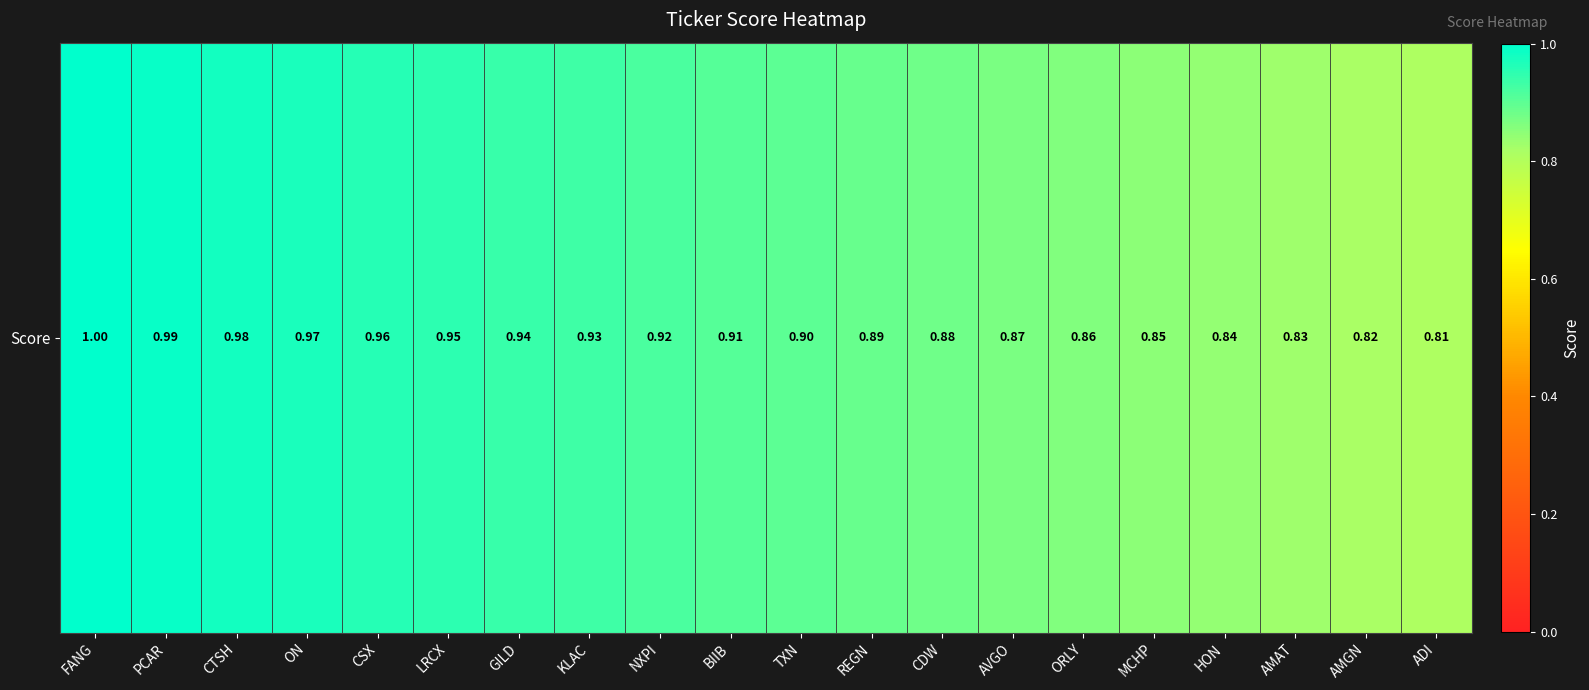

What is the maximum value shown in the chart?

1.0